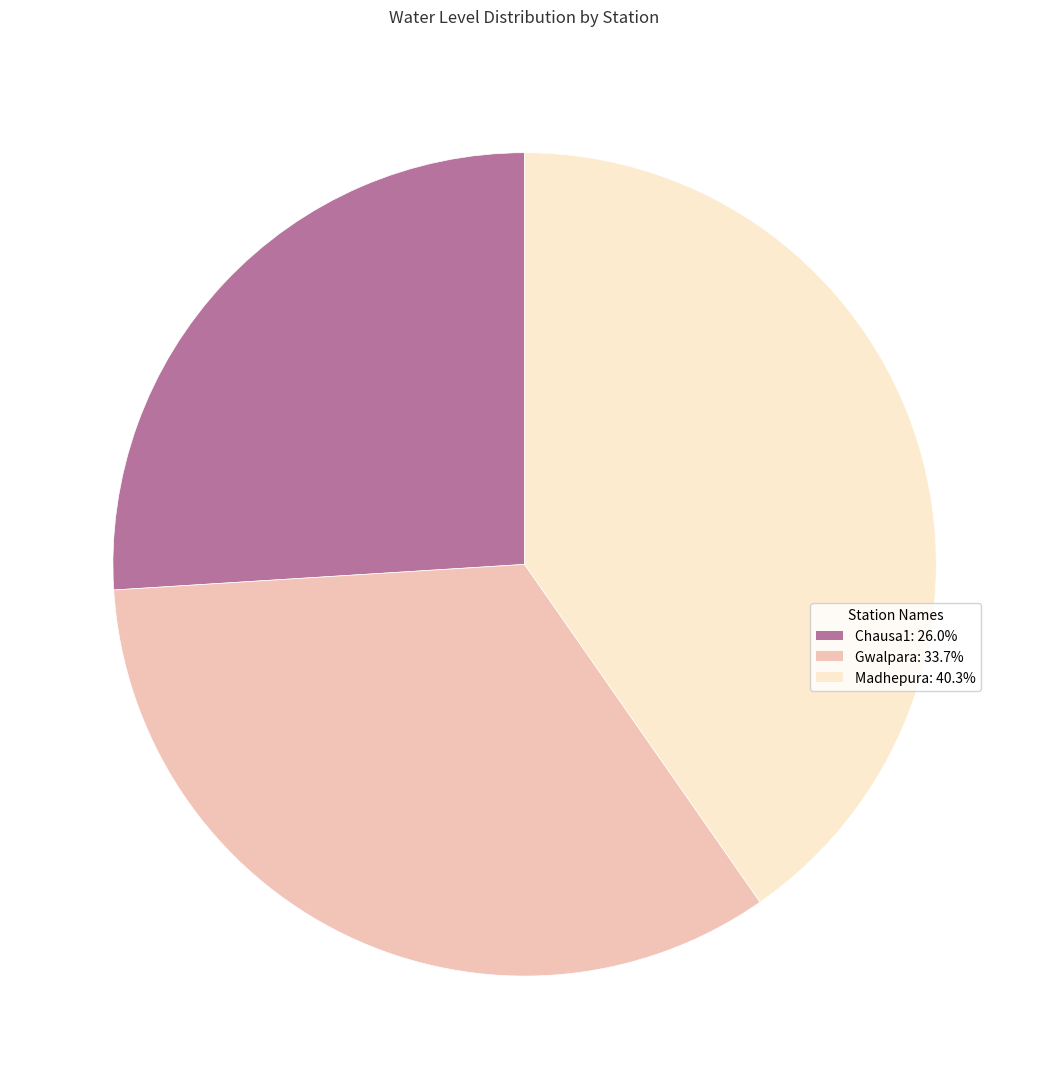

Combined, do Gwalpara and Chausa1 account for over 50%?

Yes